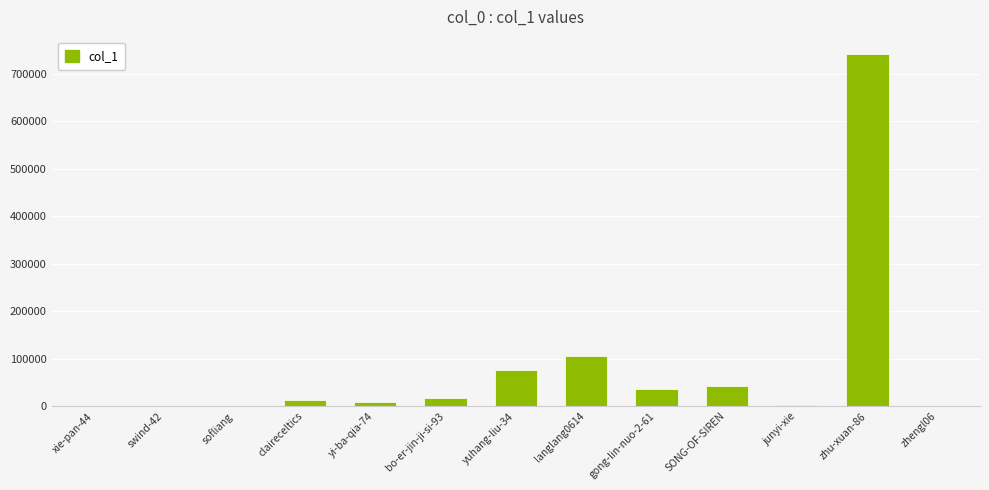

What is the sum of the values at xie-pan-44 and yuhang-liu-34?

77059